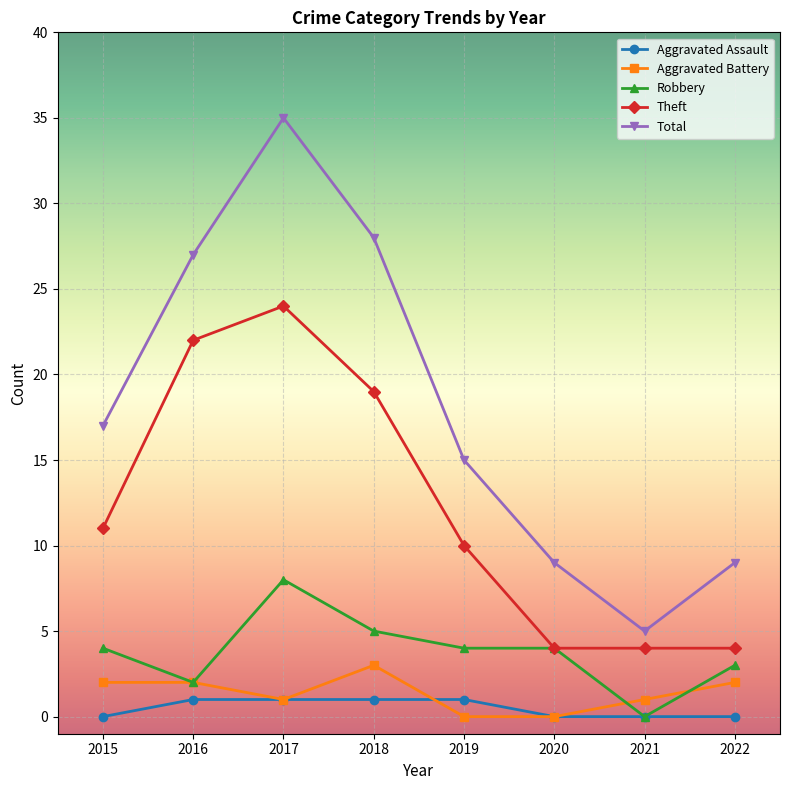

Is this an area chart (filled region under the line)?

No